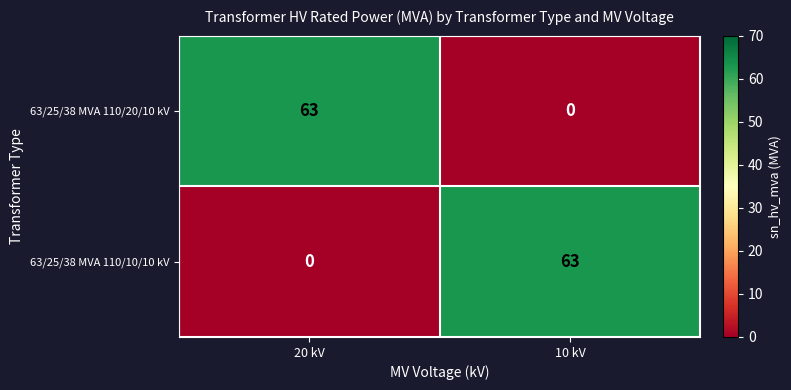

What is the greatest value displayed?

63